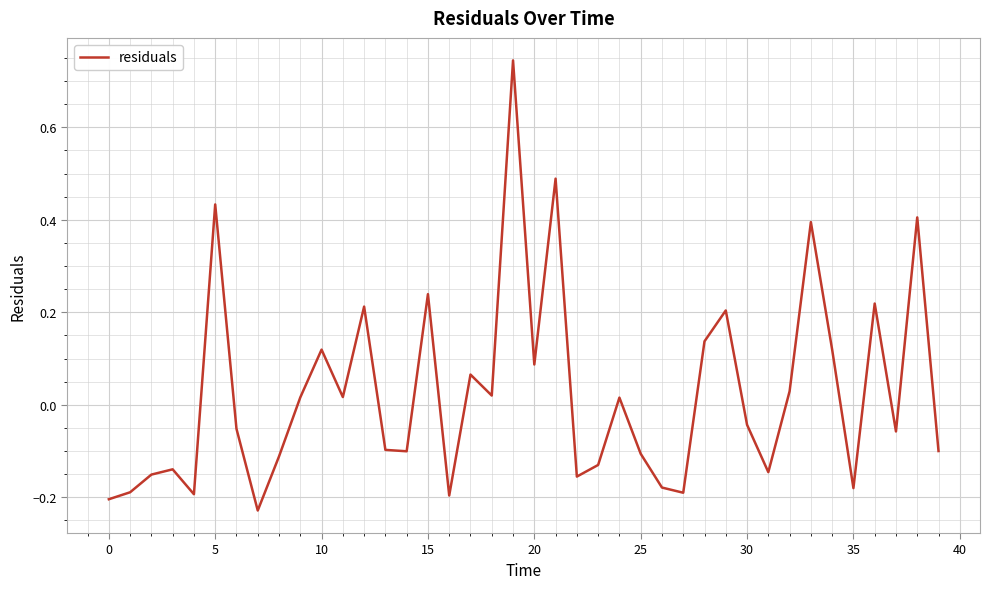

What is the difference between the maximum and minimum values?

1.0